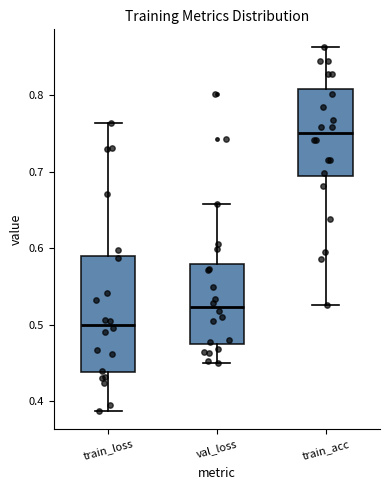

Reading left to right, read every box against the y-axis: the position of its median line, the range the box covers, and the ends of its whiskers. The values are not printed on the chart, so give them approximately, as read against the axis.

train_loss: median 0.50, box 0.44 to 0.59, whiskers 0.39 to 0.76
val_loss: median 0.52, box 0.47 to 0.58, whiskers 0.45 to 0.66
train_acc: median 0.75, box 0.69 to 0.81, whiskers 0.53 to 0.86